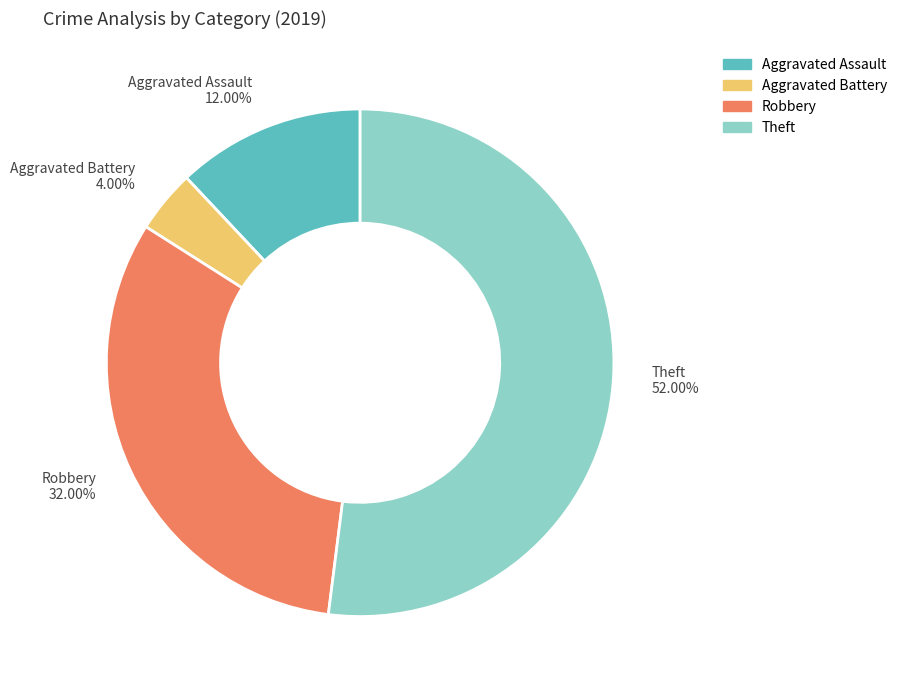

Is there a majority slice in this chart?

Yes